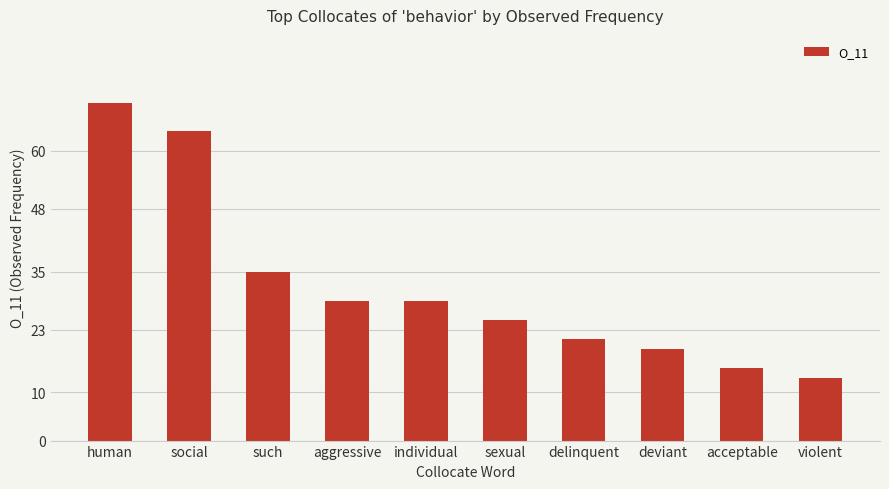

What position from the left is acceptable?

9